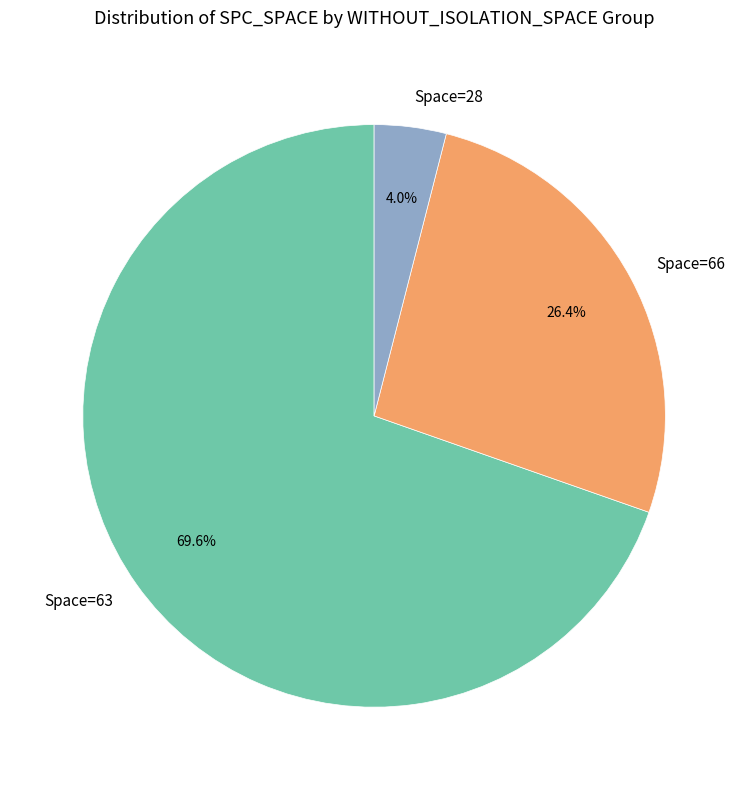

How many slices are in this pie chart?

3